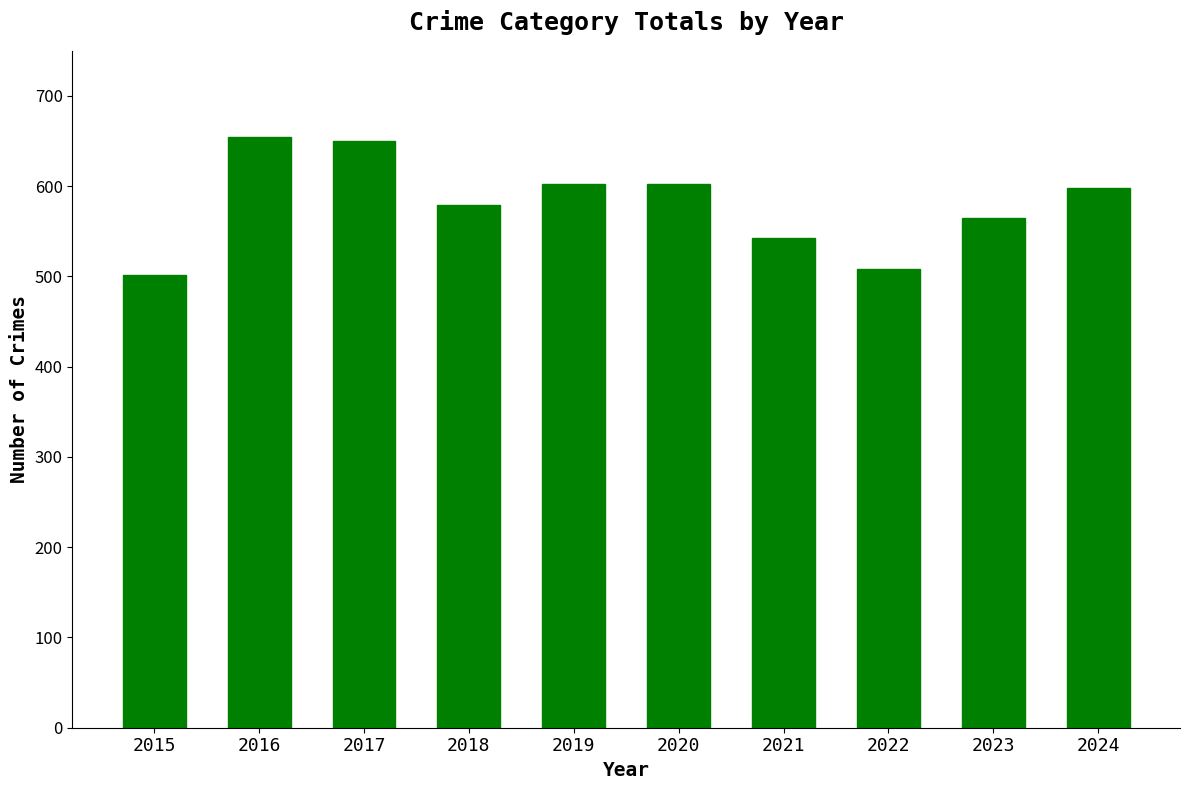

What is the minimum value shown in the chart?

502